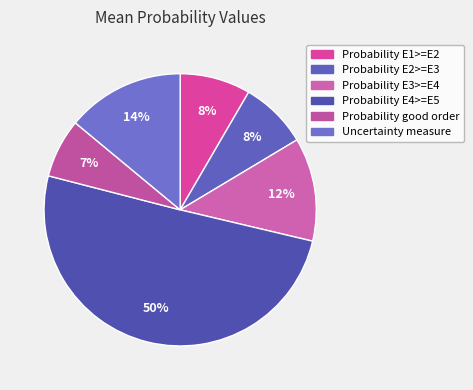

Do Probability E1>=E2 and Probability good order together represent more than half of the pie?

No